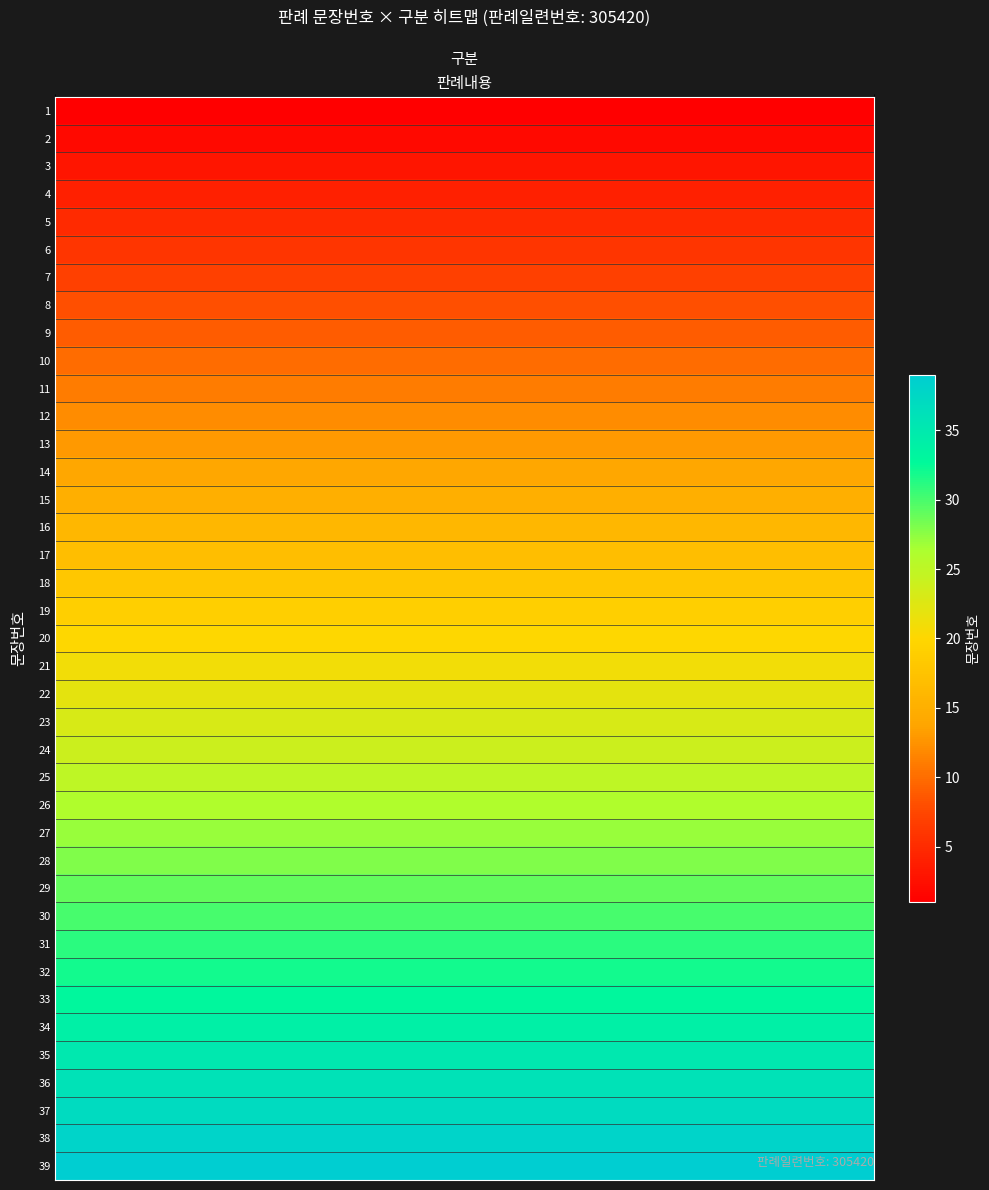

How many values are below 20?

19